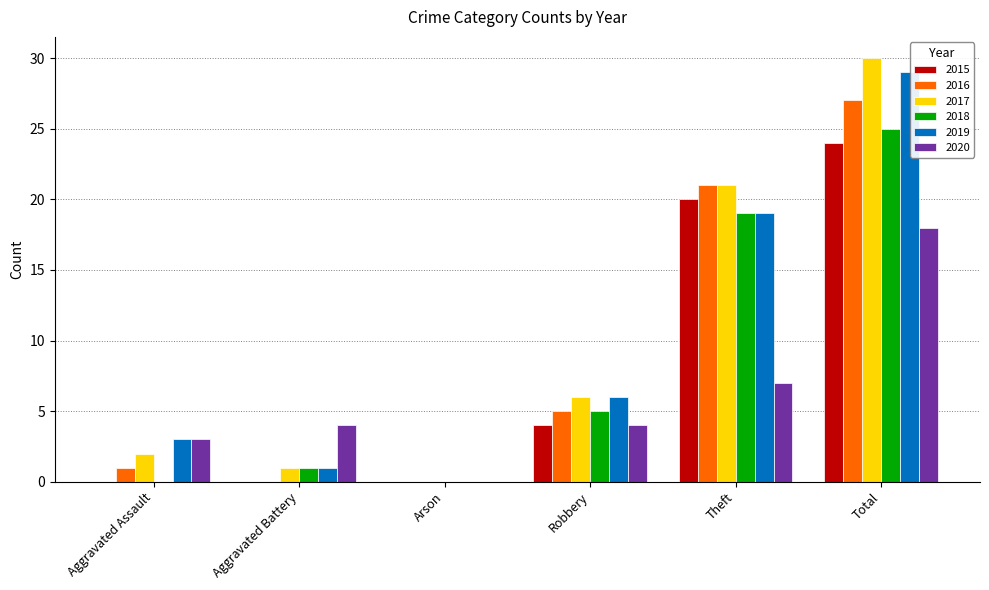

Which series changed the most between Aggravated Battery and Total?

2017